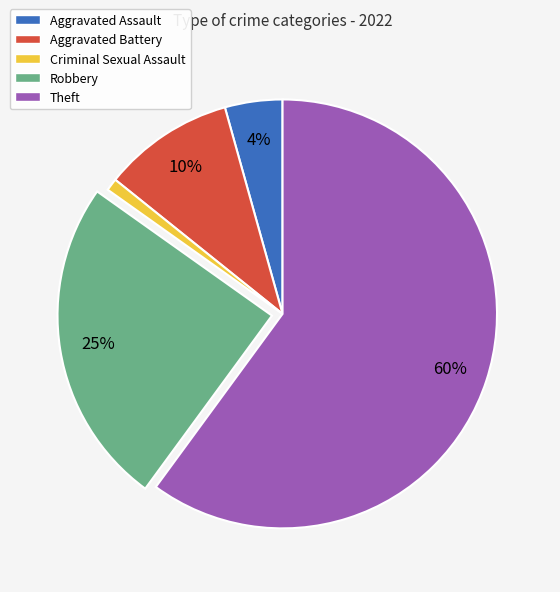

Which has a higher value, Criminal Sexual Assault or Theft?

Theft